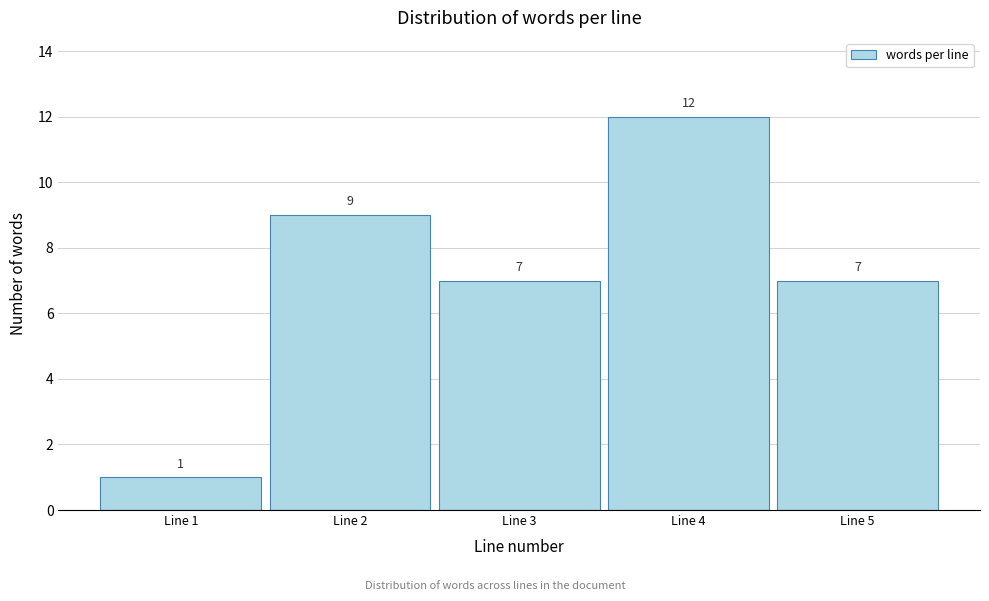

Reading left to right, list every bar in this chart as the range it spans on the x-axis followed by its height.

0.5 to 1.5: 1
1.5 to 2.5: 9
2.5 to 3.5: 7
3.5 to 4.5: 12
4.5 to 5.5: 7